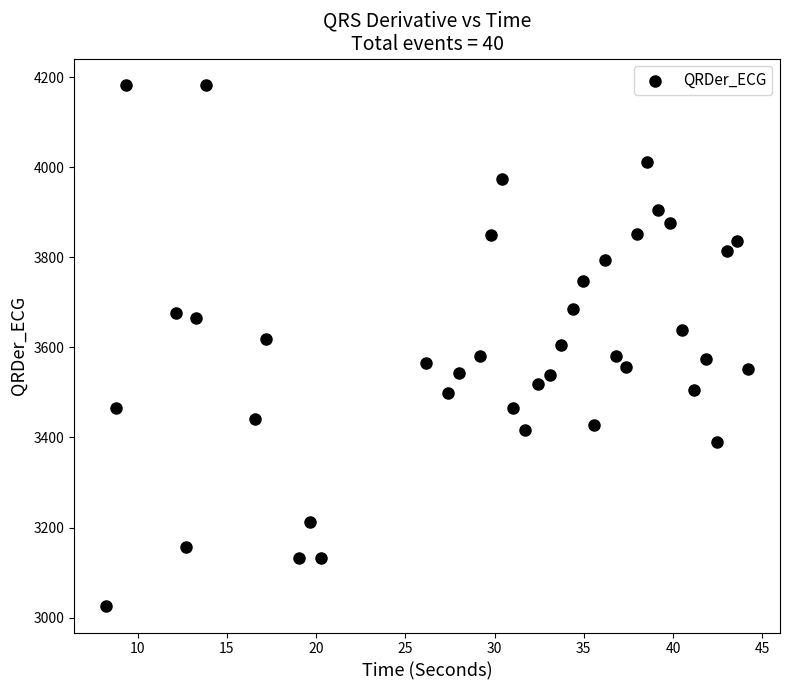

What is the range of X values (max minus min)?

36.0